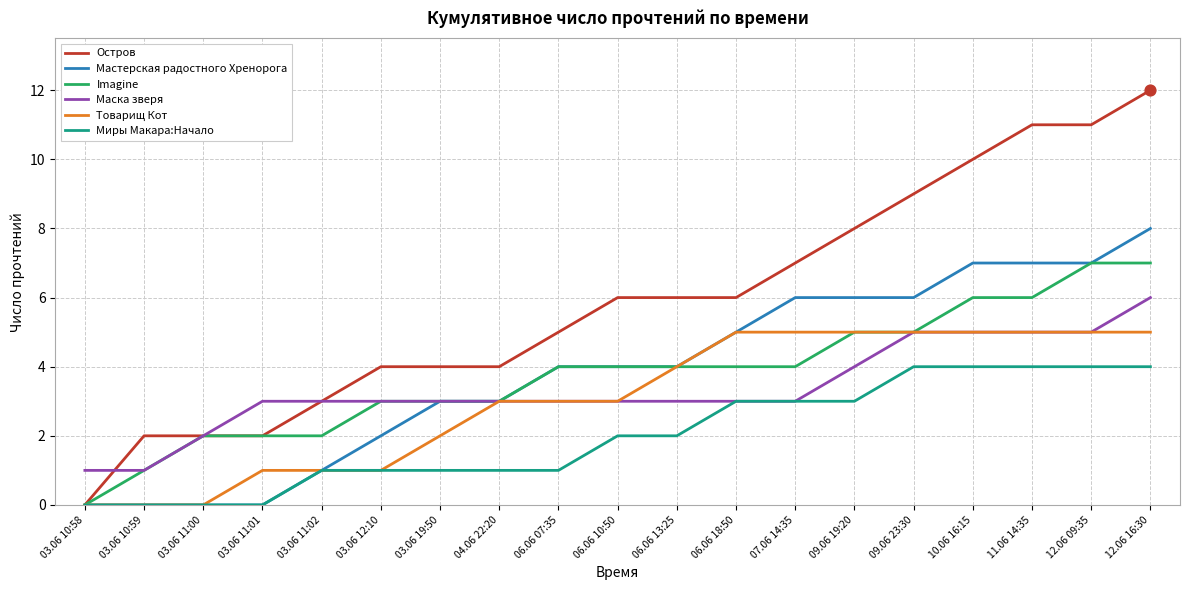

Between 03.06 10:59 and 03.06 11:02, which series saw the biggest shift?

Маска зверя